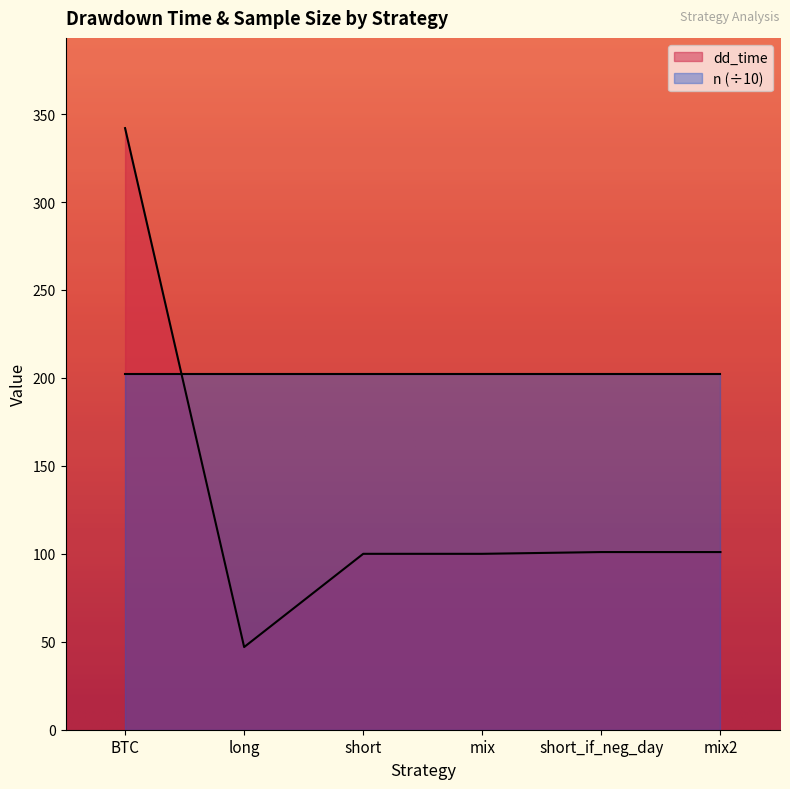

Does the chart display data point markers on the line(s)?

No